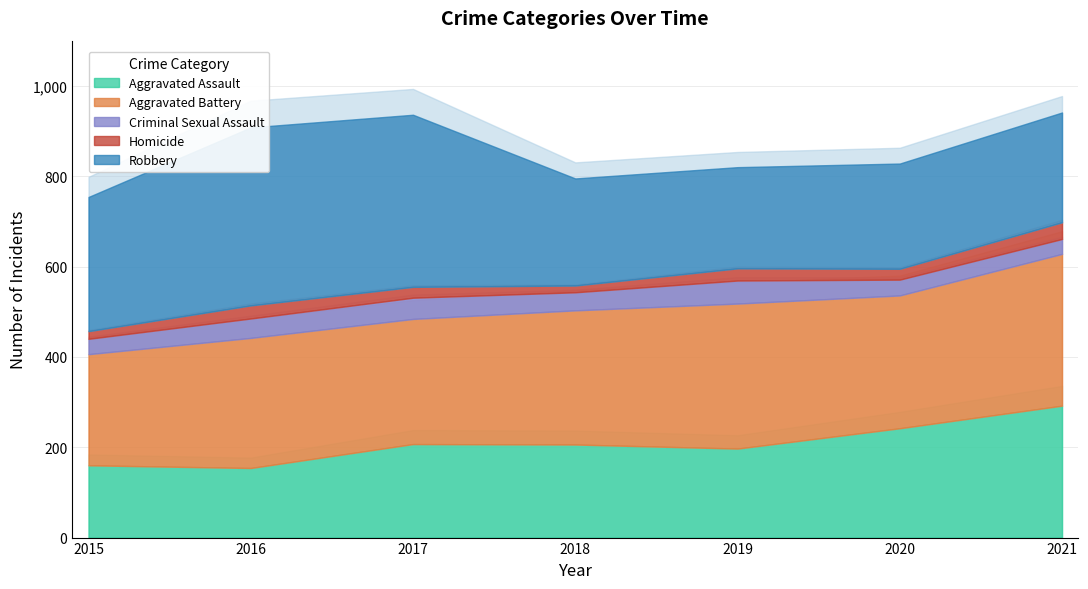

True or false: Aggravated Assault and Homicide intersect in this chart.

False